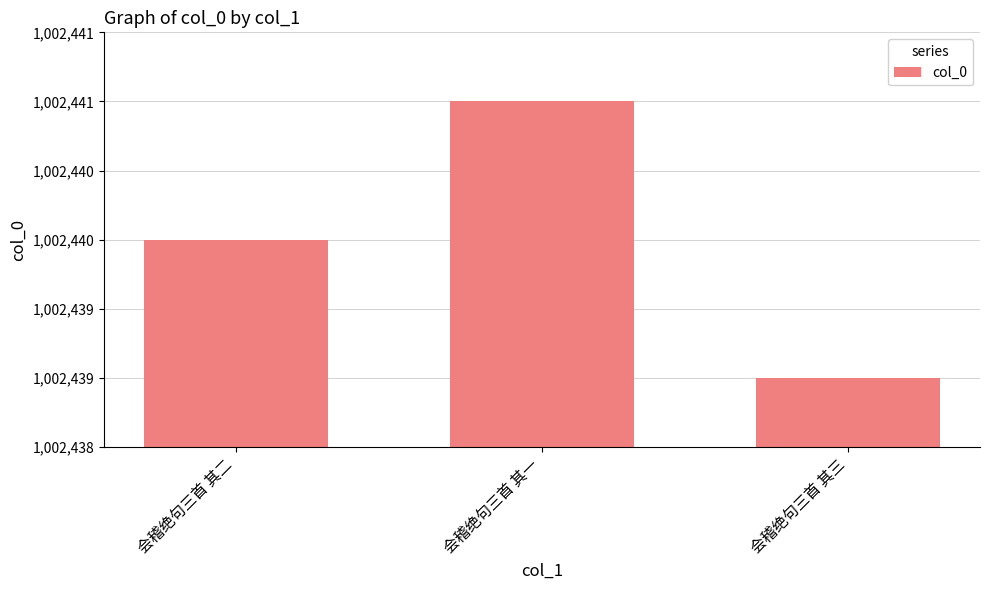

Where is the data nearest to the value 1002440?

会稽绝句三首 其二